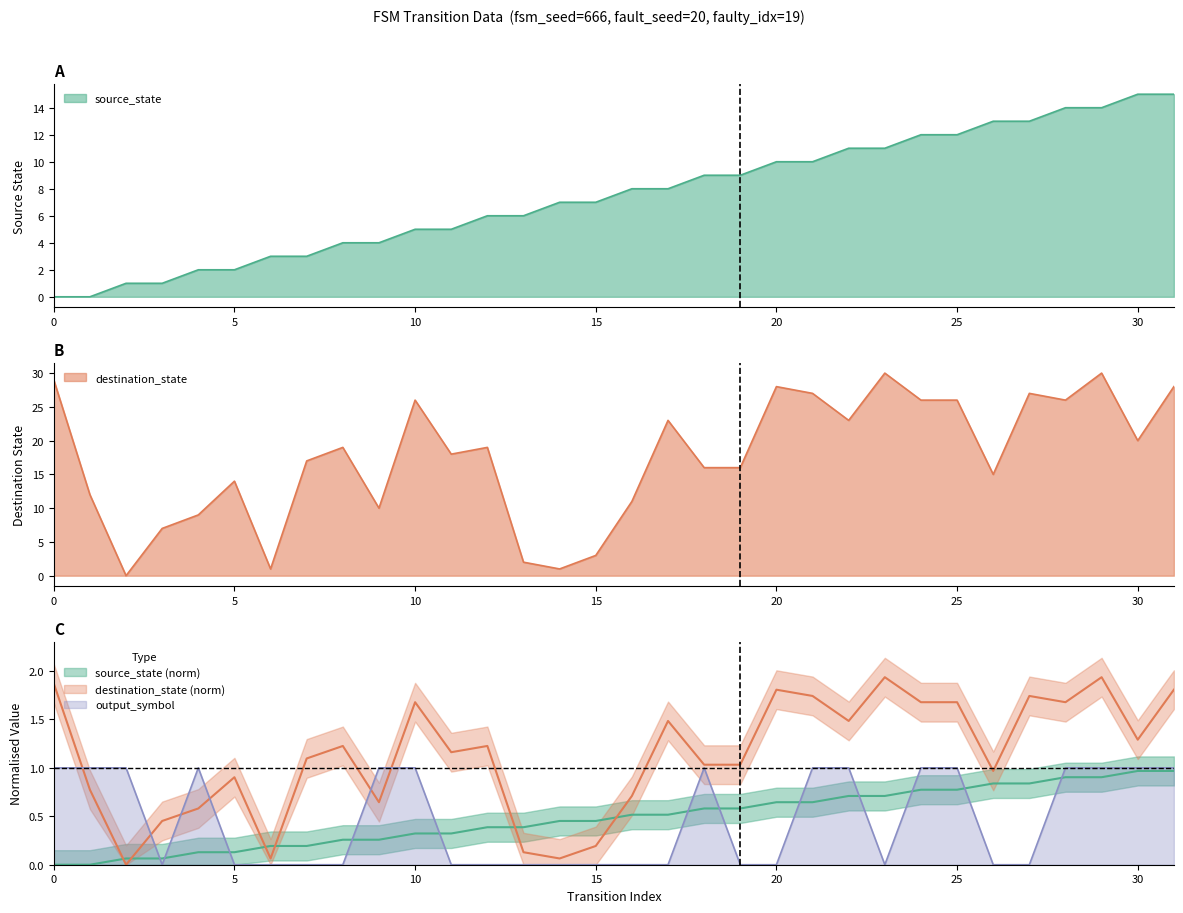

At which category does output_symbol reach its first local valley?

3